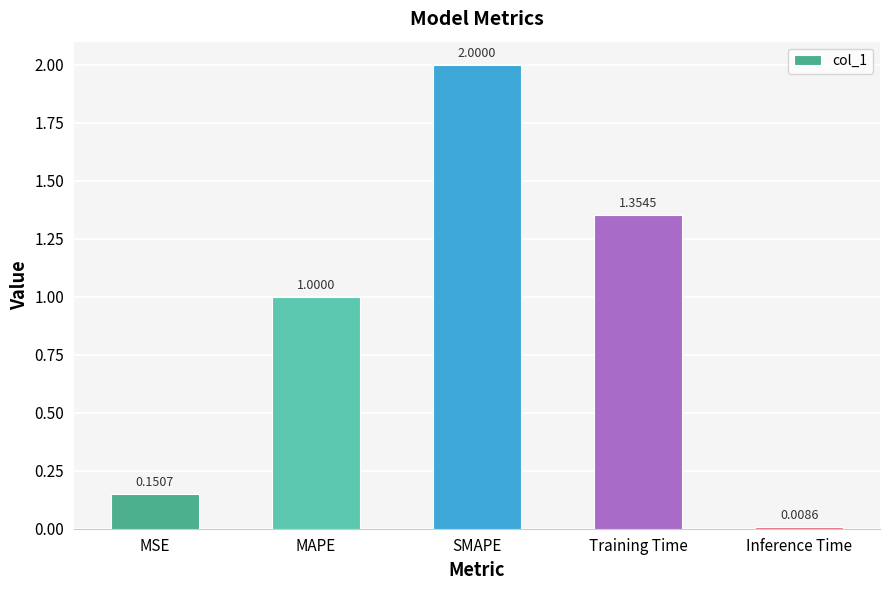

What is the difference between the values at MSE and Inference Time?

0.1